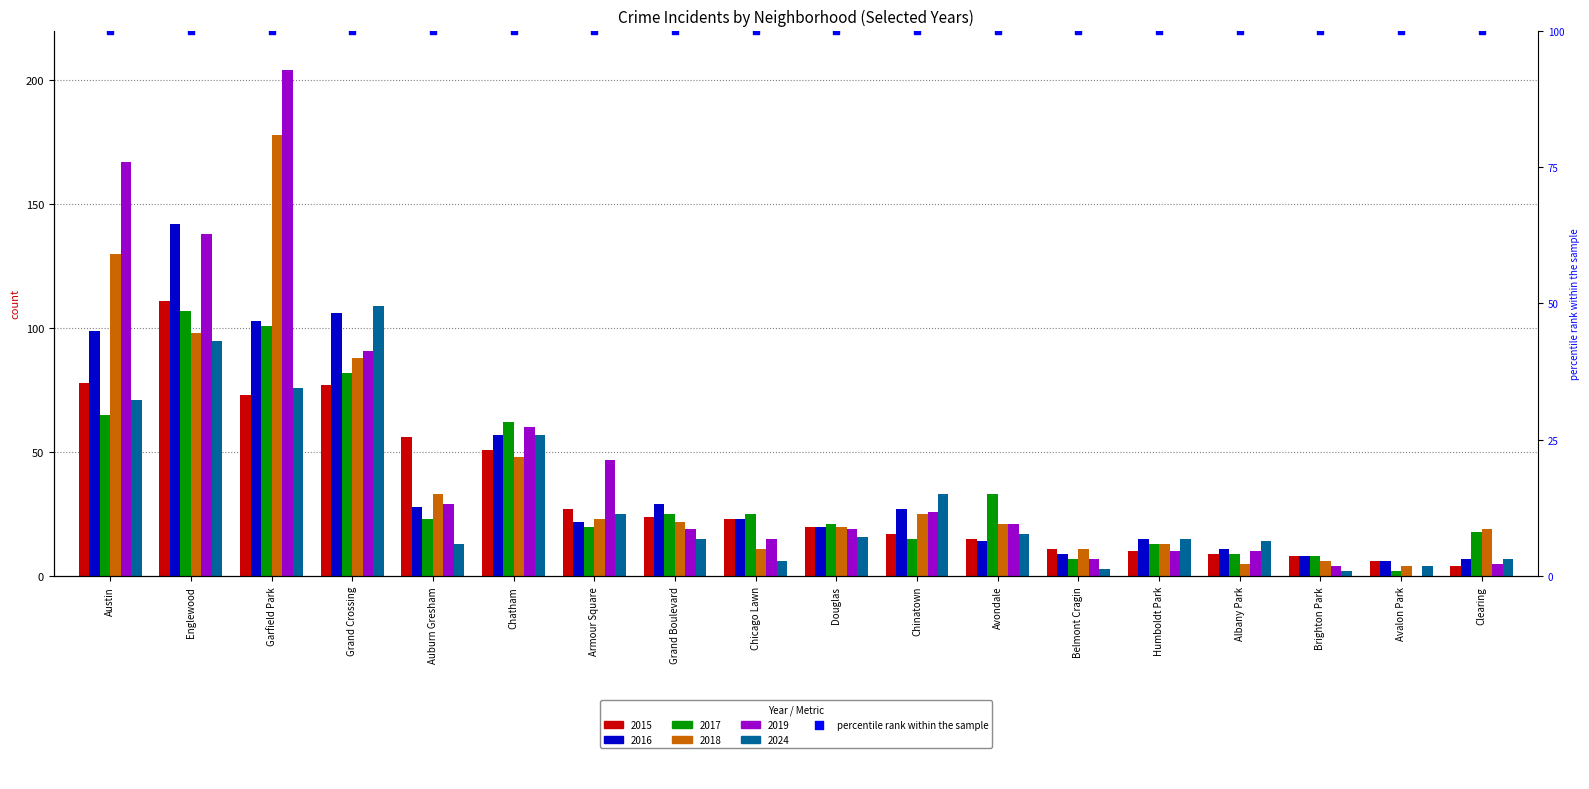

At which category is the sum across all series the highest?

Garfield Park